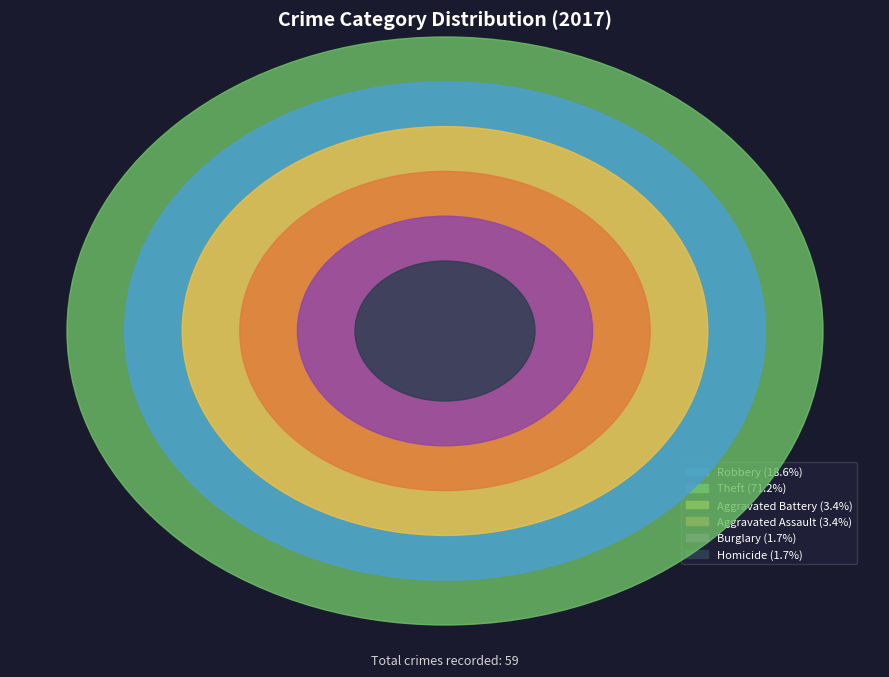

To the nearest percent, what portion does Aggravated Assault represent?

3%